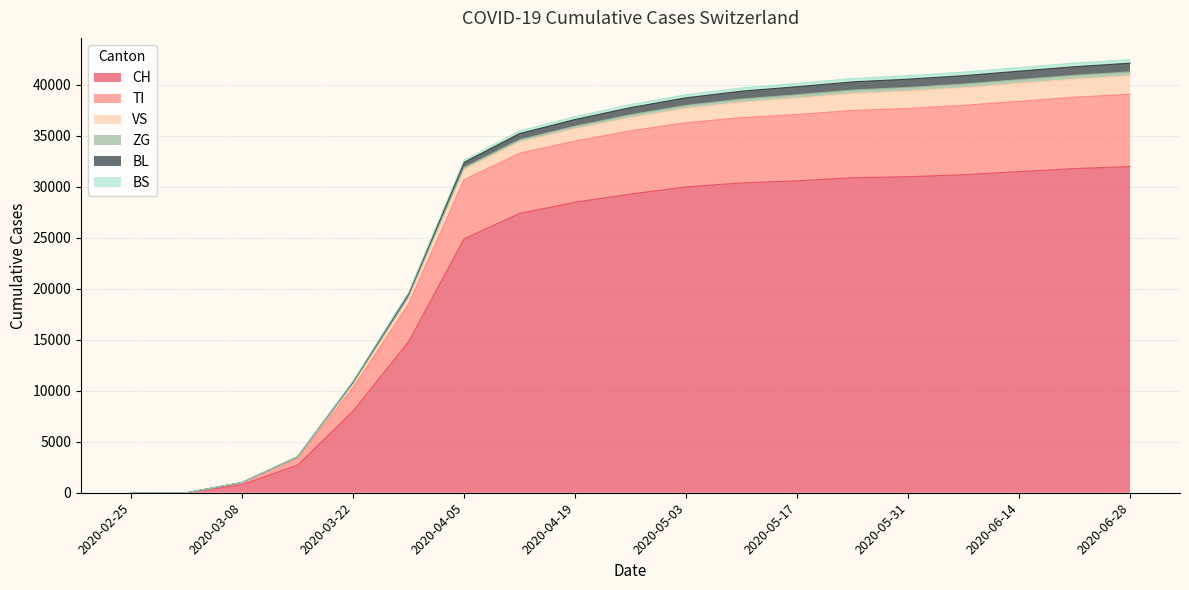

What is the label of the 3rd point from the right?

2020-06-14